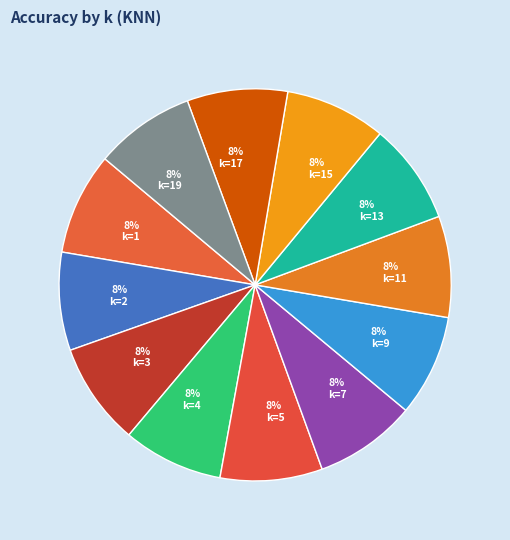

True or false: k=5 accounts for 1% of the total.

False